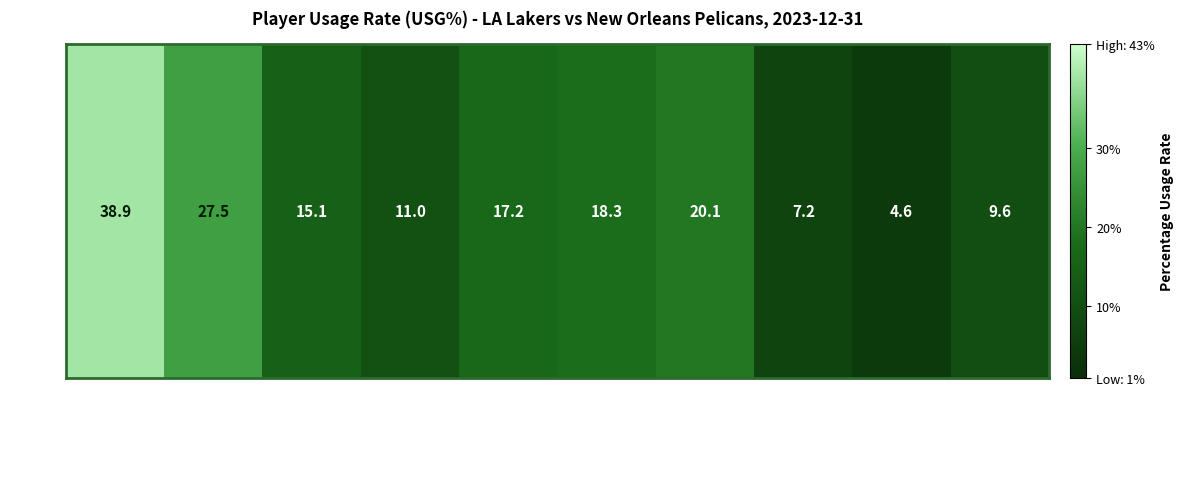

What is the ratio of the value at Christian Wood to the value at Anthony Davis?

0.3